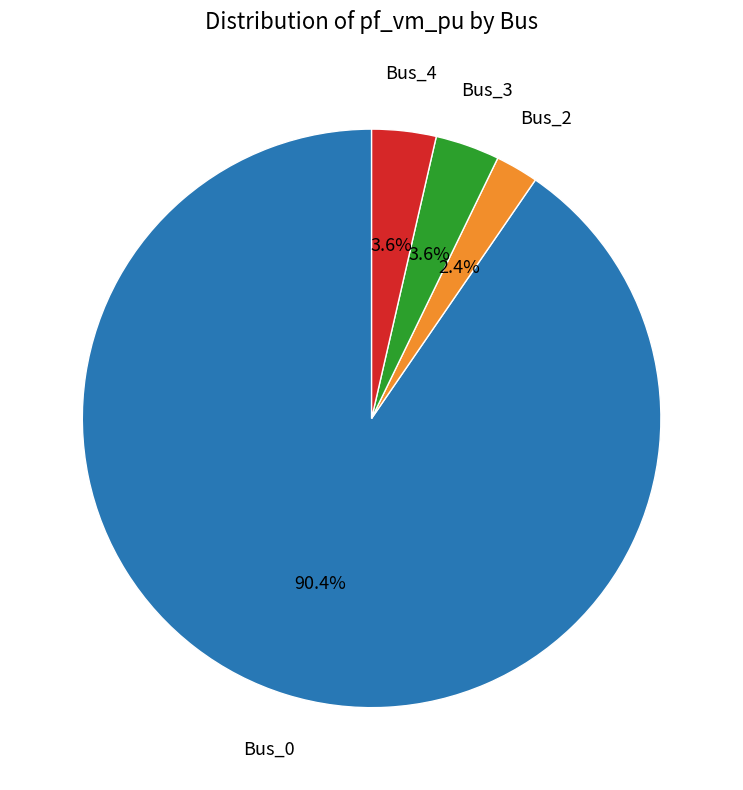

Is there any slice that represents more than half of the pie?

Yes